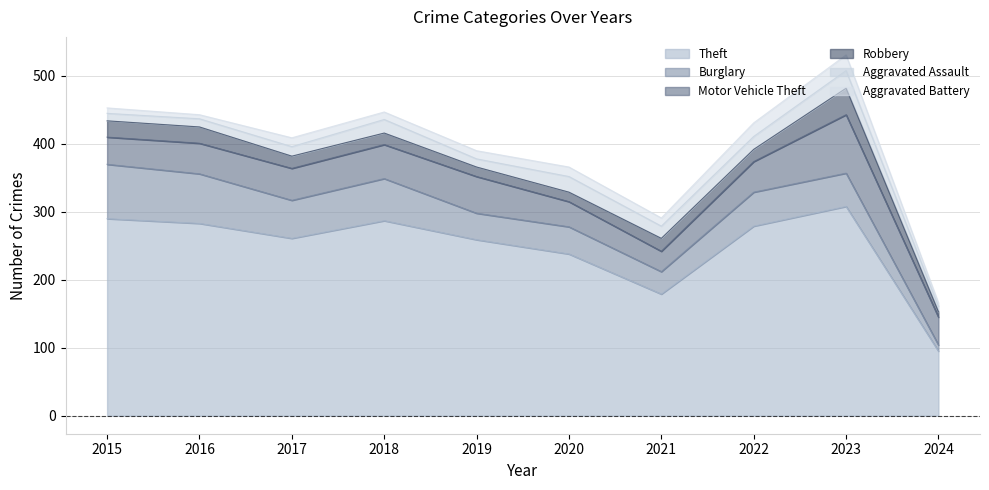

What value does the Aggravated Assault series have at 2016?

12